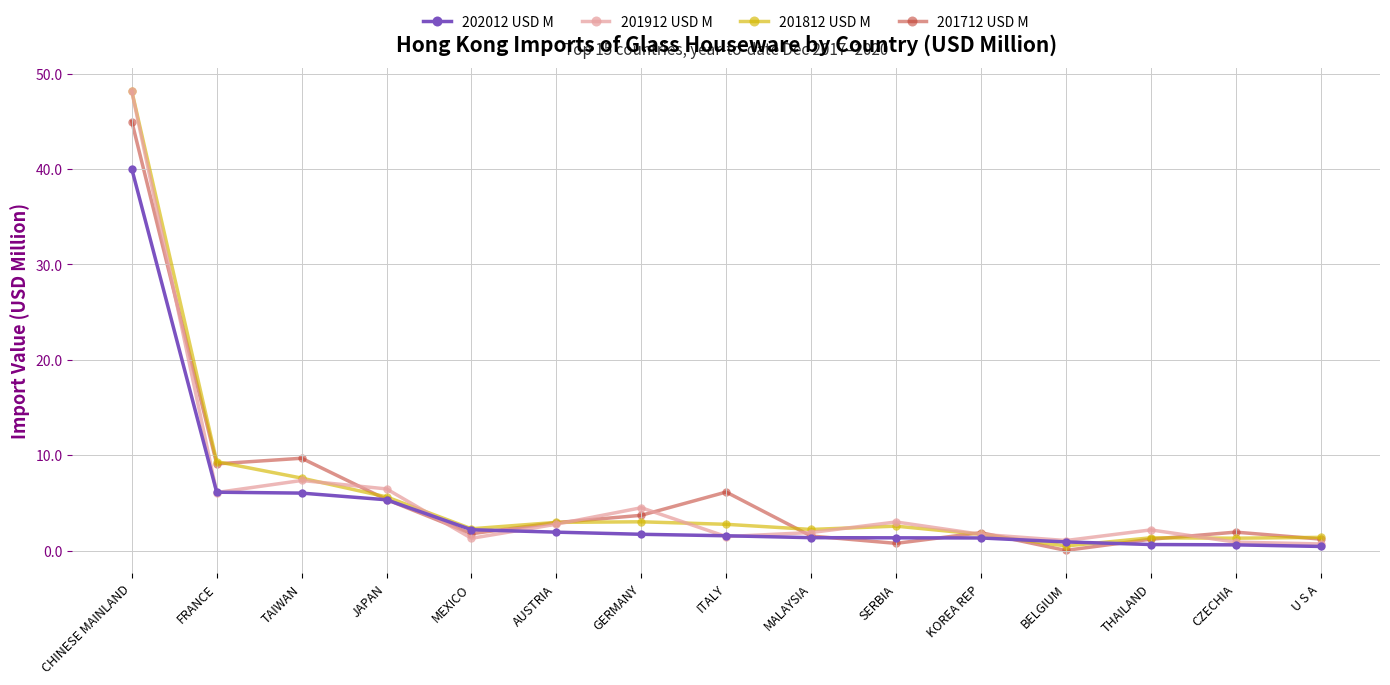

The value of 201912 USD M at JAPAN is 6.5. True or false?

True